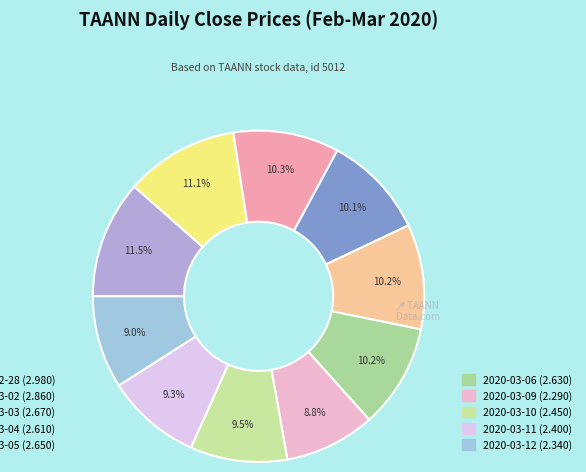

What is the largest slice in the pie chart?

2020-02-28